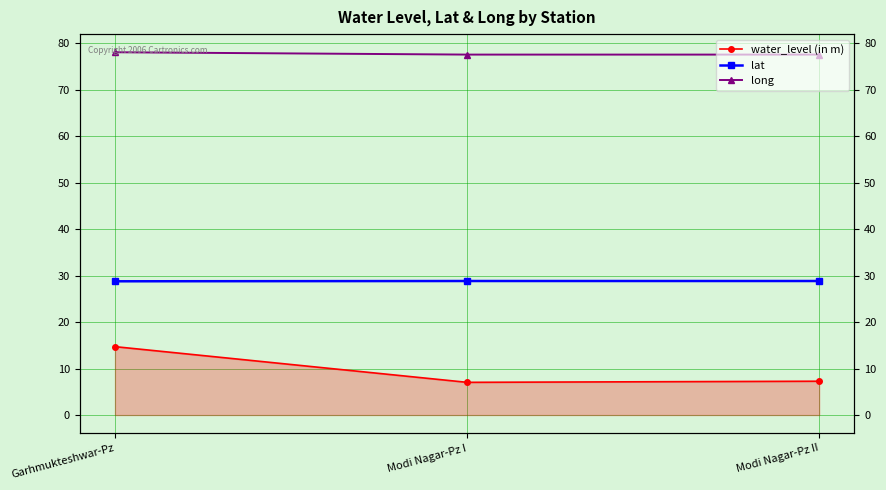

Is it true that lat equals 28.8 at Garhmukteshwar-Pz?

True